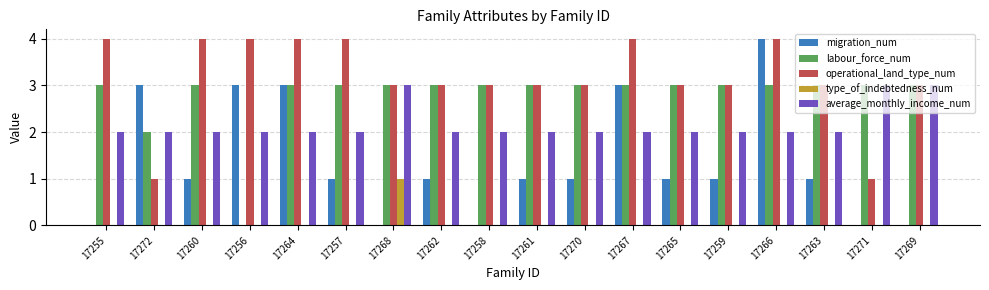

Which series has the widest spread of values?

migration_num